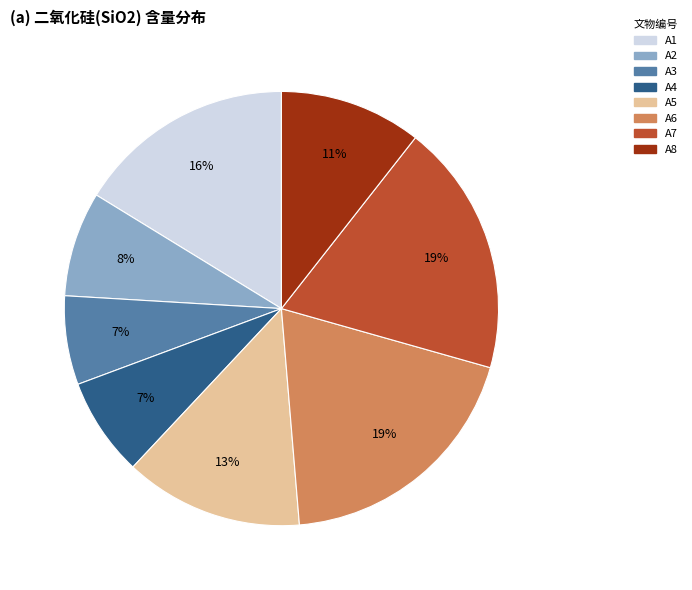

What is the ratio of the value at A7 to the value at A1?

1.2